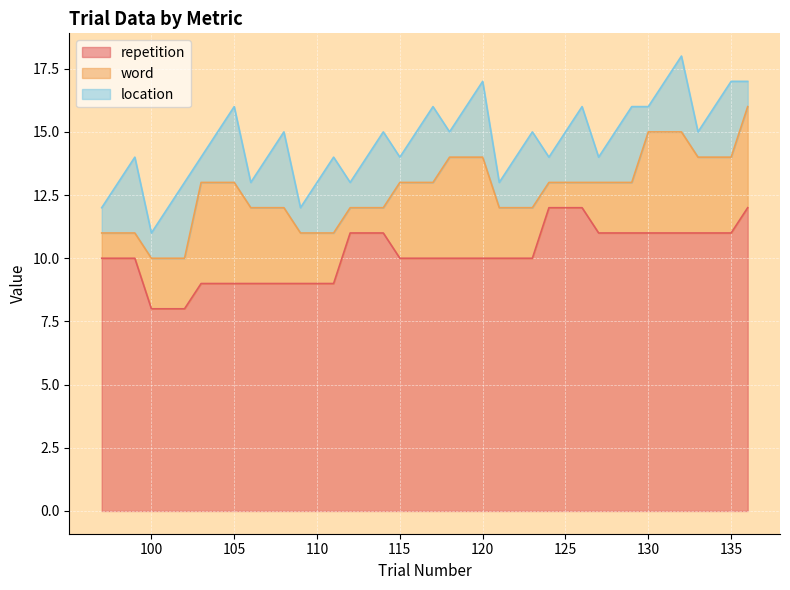

What is the maximum value for repetition?

12